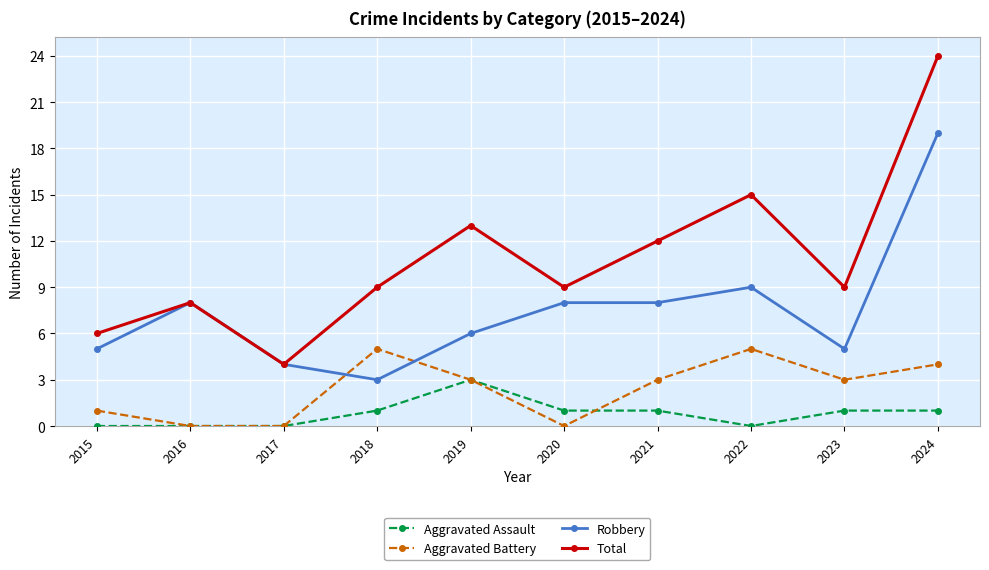

Does the chart have visible grid lines?

Yes